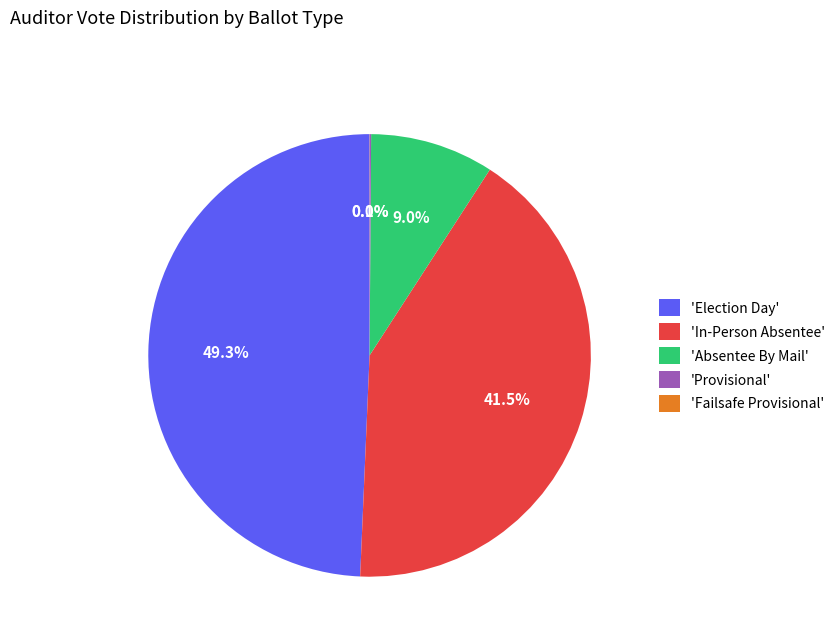

What percentage is NOT represented by 'In-Person Absentee'?

58.5%